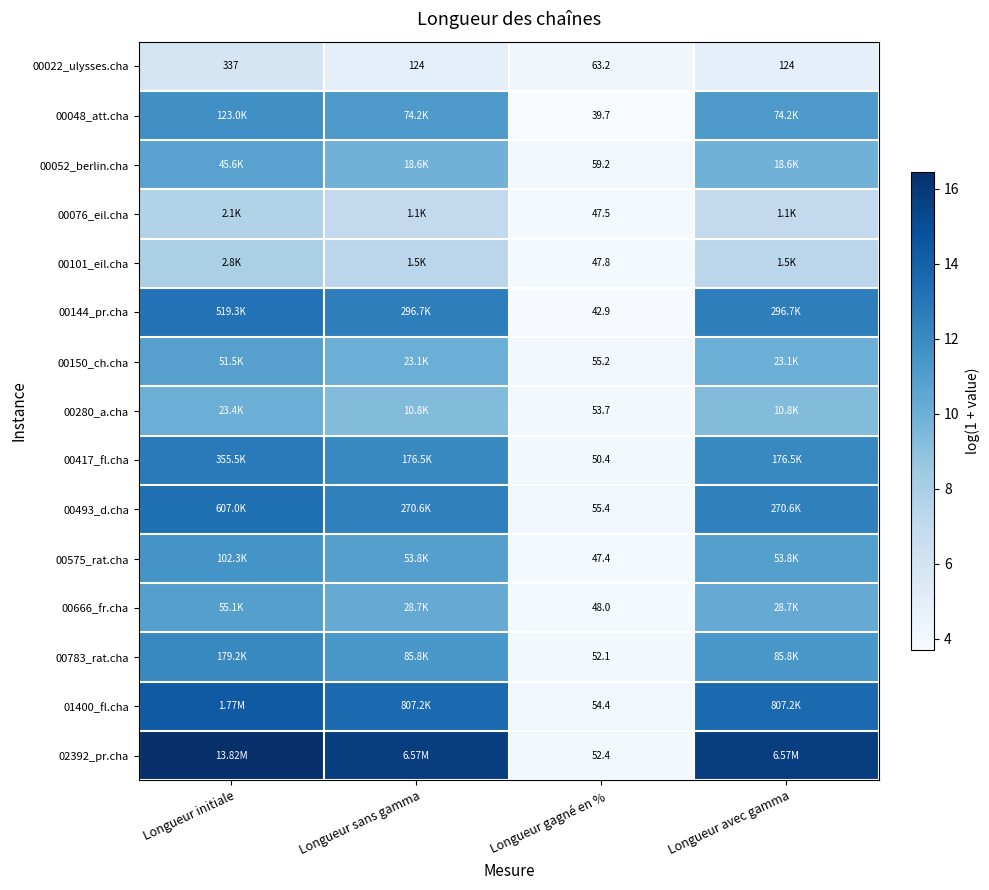

Read the 00783_rat.cha value at Longueur sans gamma.

11.4